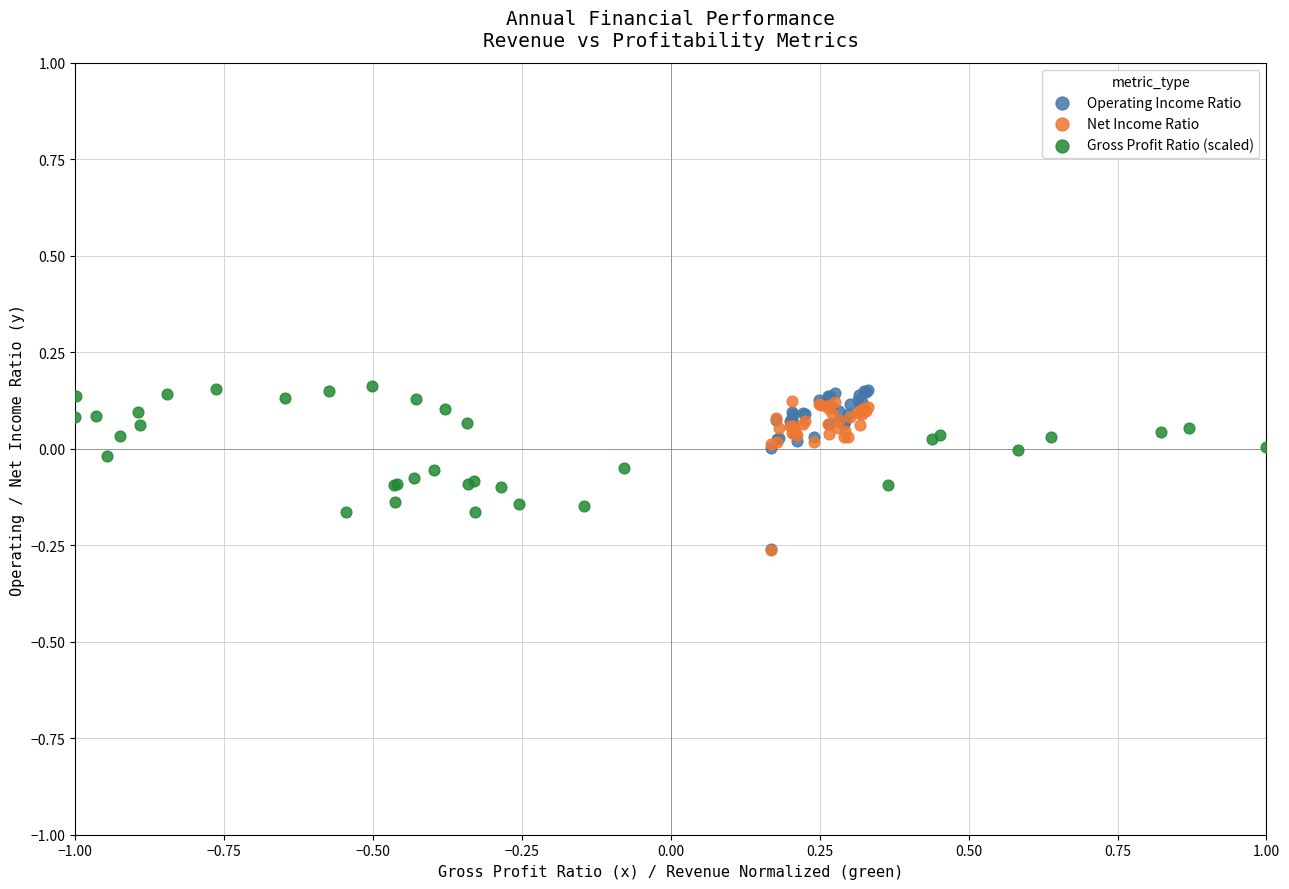

Which series has the largest Y range (max minus min)?

Operating Income Ratio